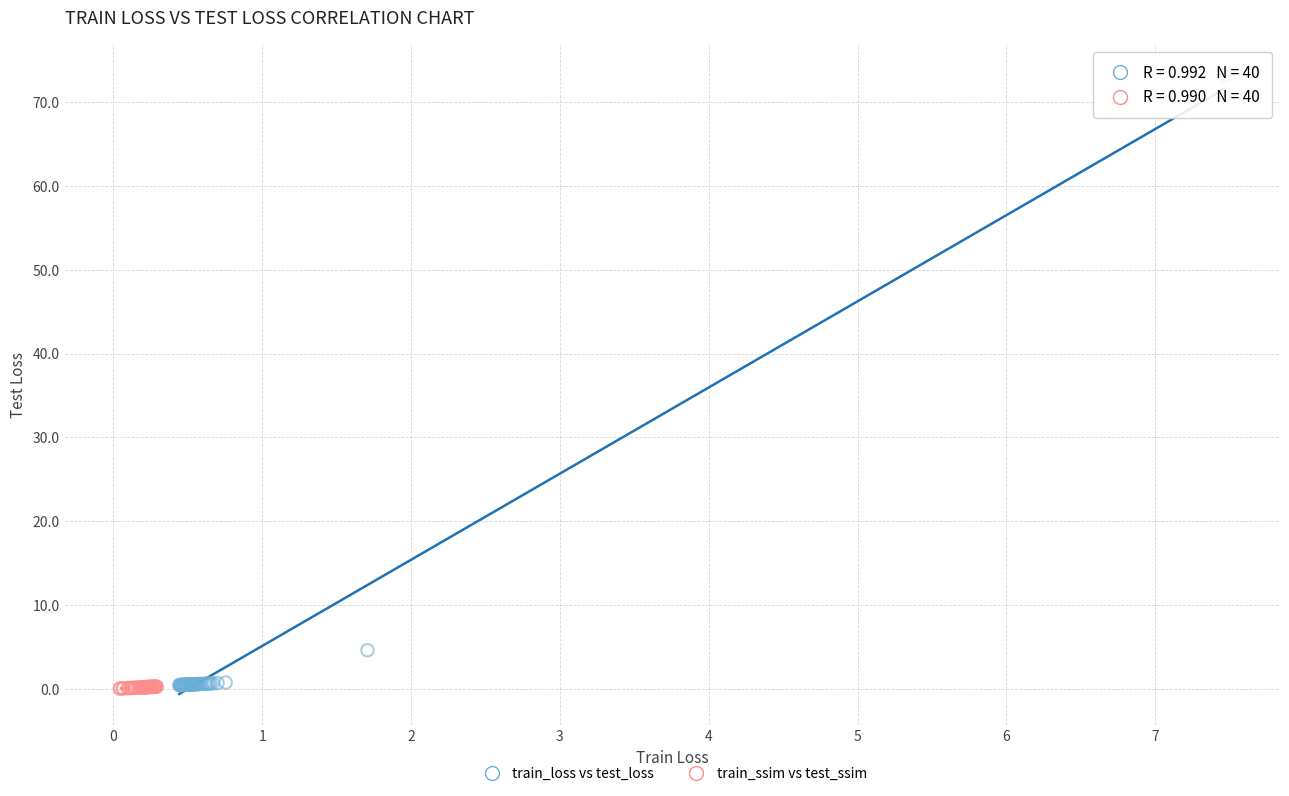

Which series reaches the maximum Y coordinate?

train_loss vs test_loss